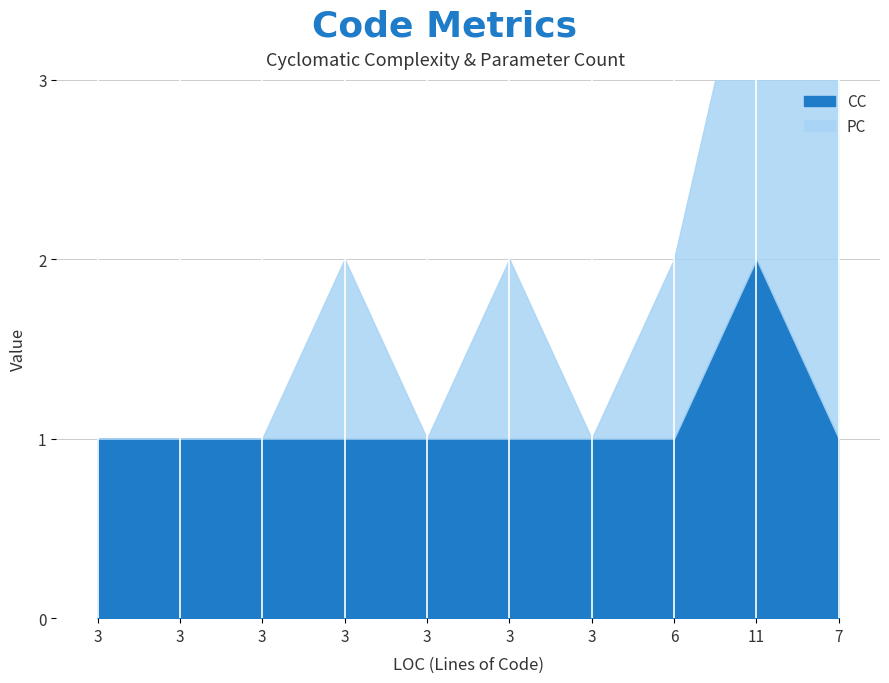

At which category is the sum across all series the highest?

11